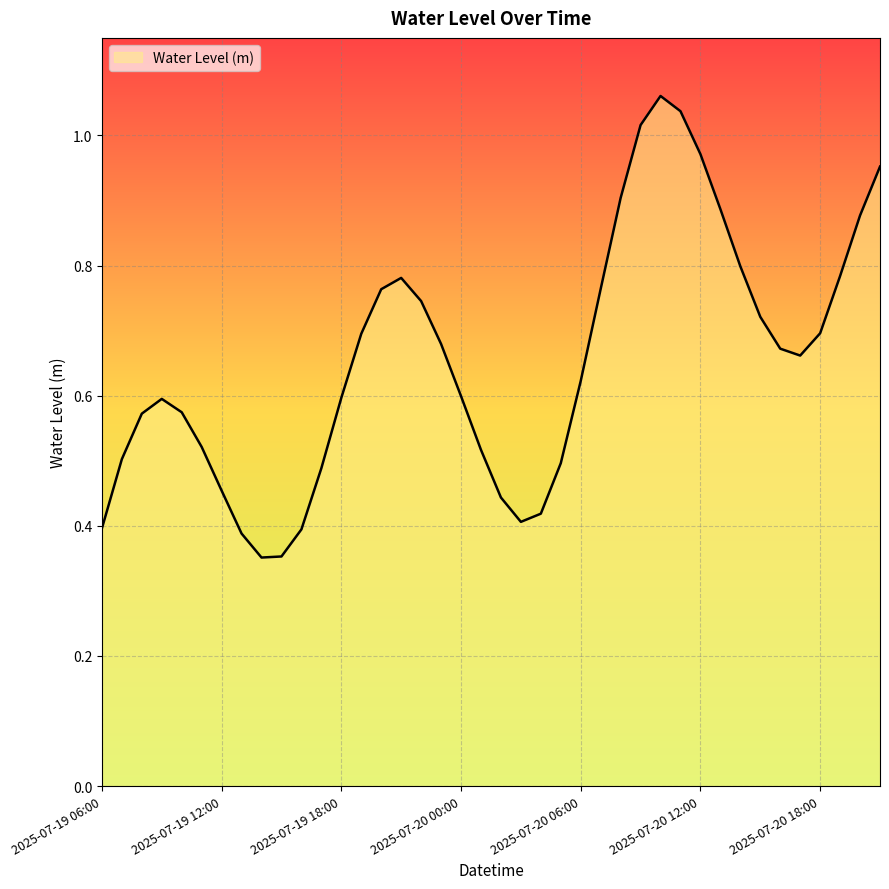

What is the average value?

0.7